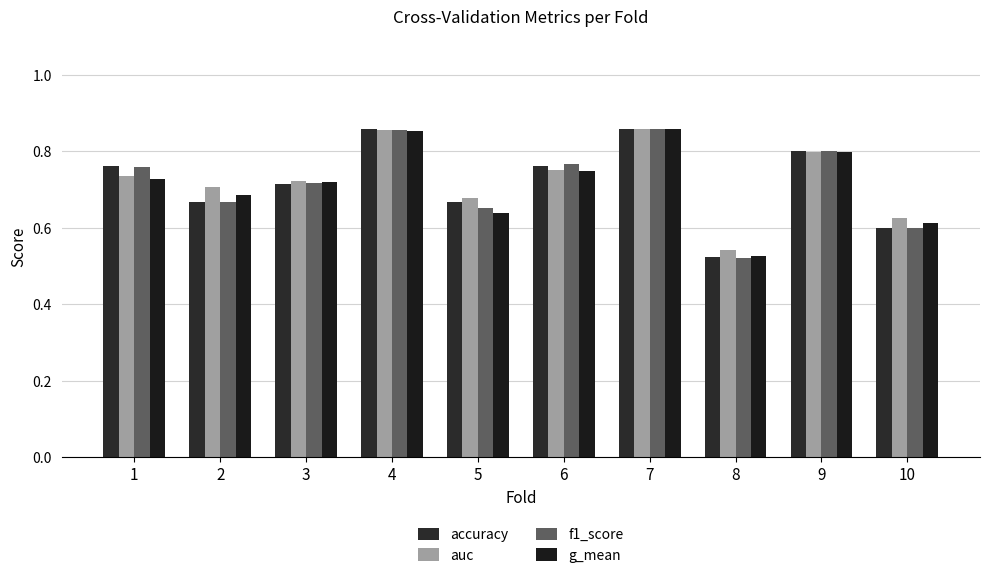

What is the value of the accuracy bar at the 8th from the left?

0.5